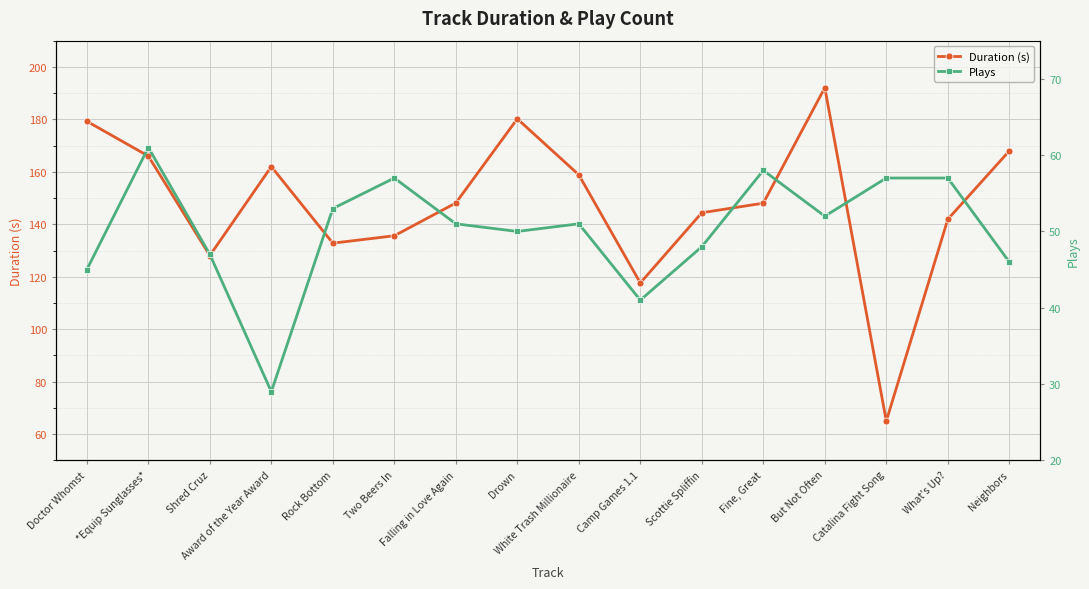

What is the spread (max minus min) of values at But Not Often?

140.1